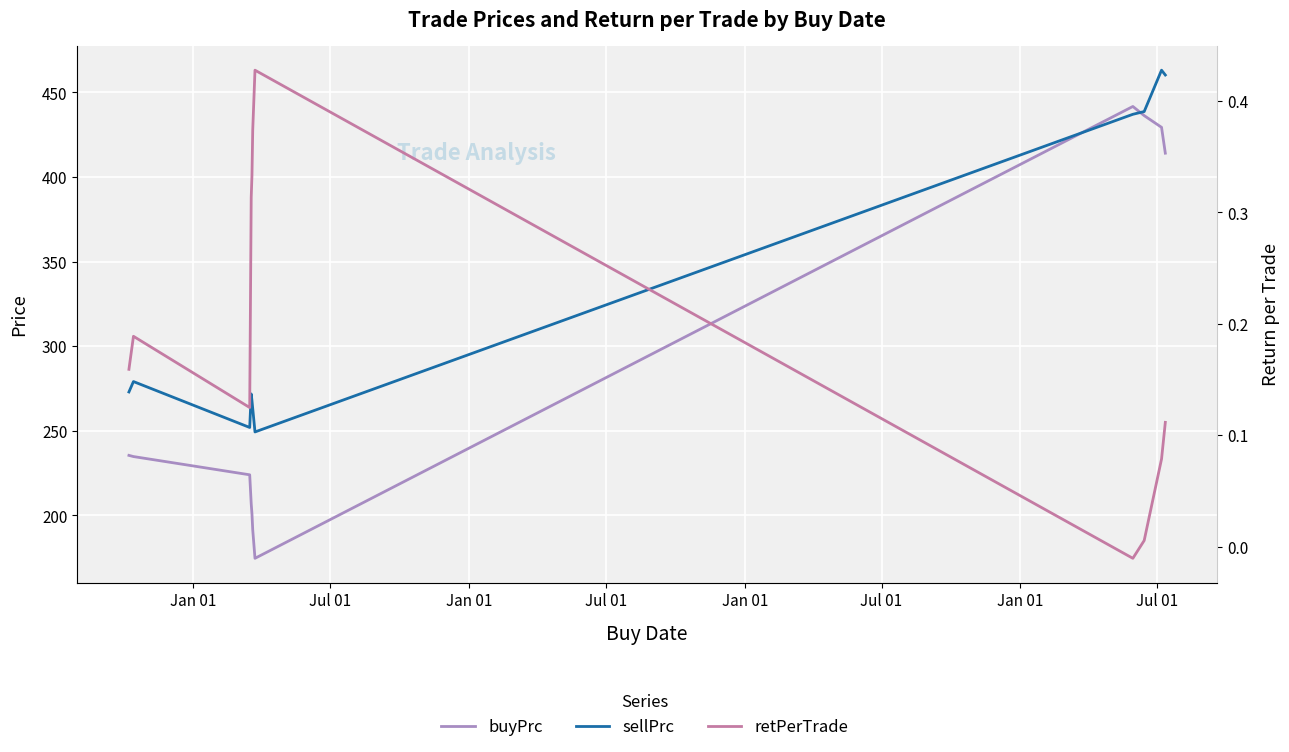

True or false: retPerTrade and buyPrc cross at least once.

False